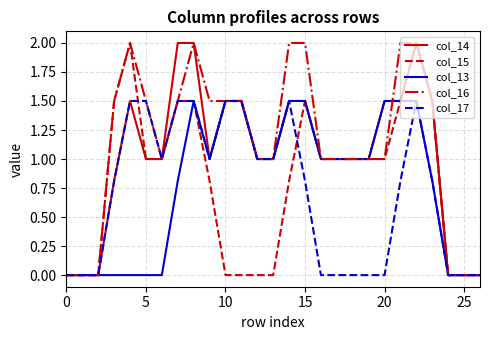

What is the maximum value for col_16?

2.0